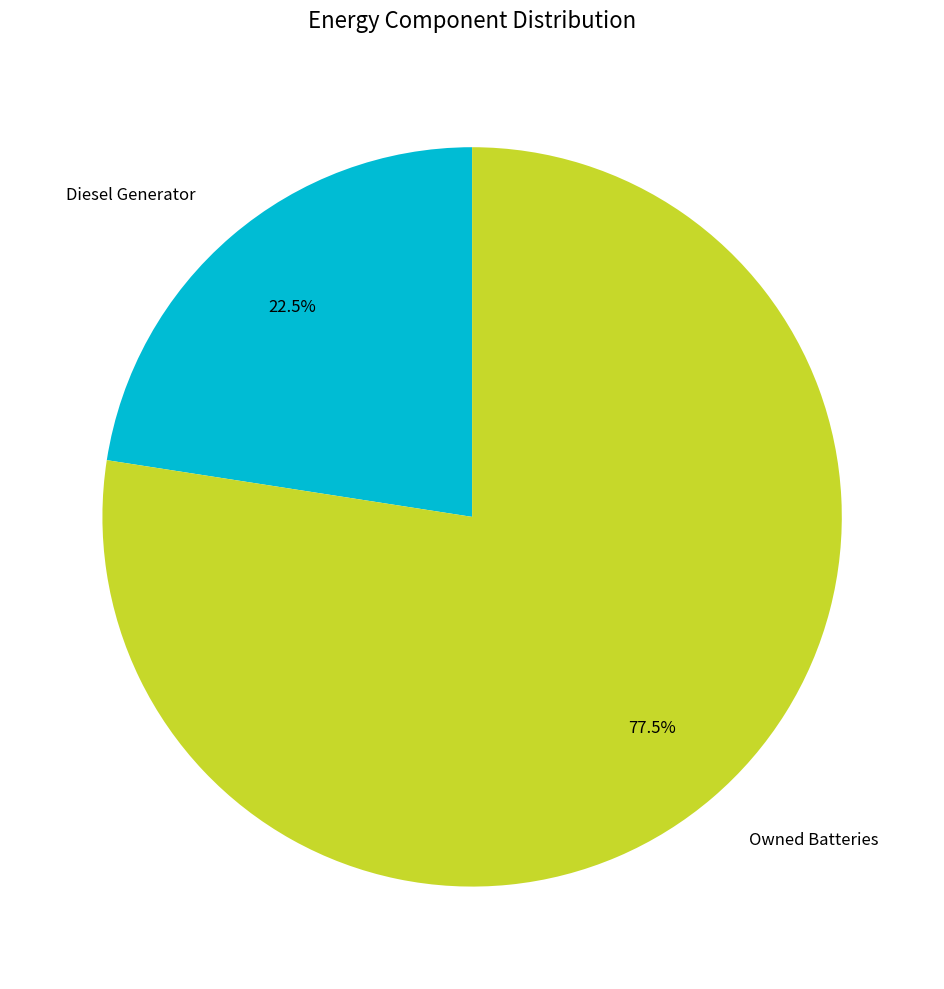

Rank the categories by value from lowest to highest.

Diesel Generator, Owned Batteries